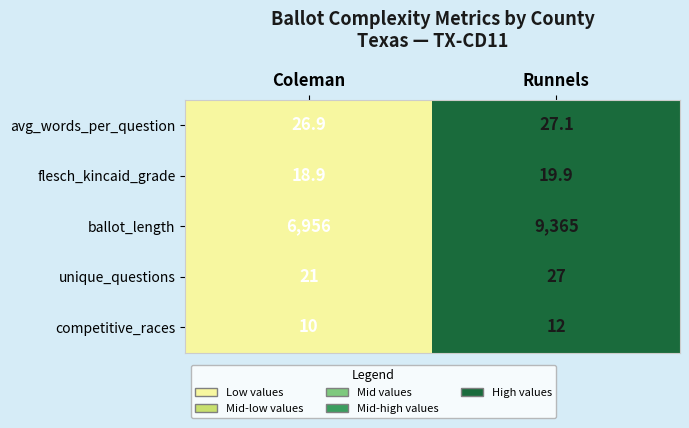

What is the total value across all series at Runnels?

9451.0